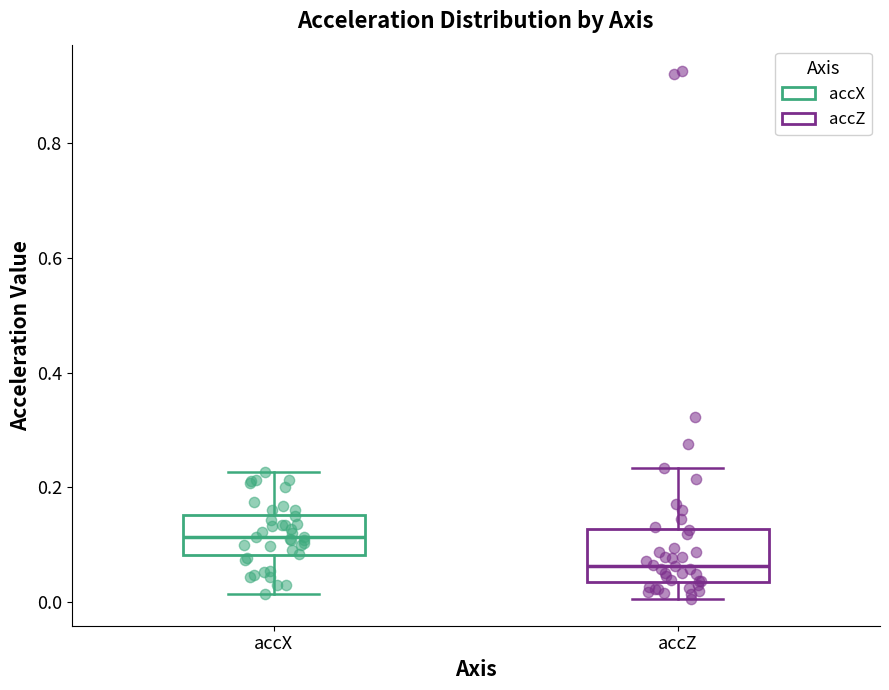

Which box has the highest median line?

accX